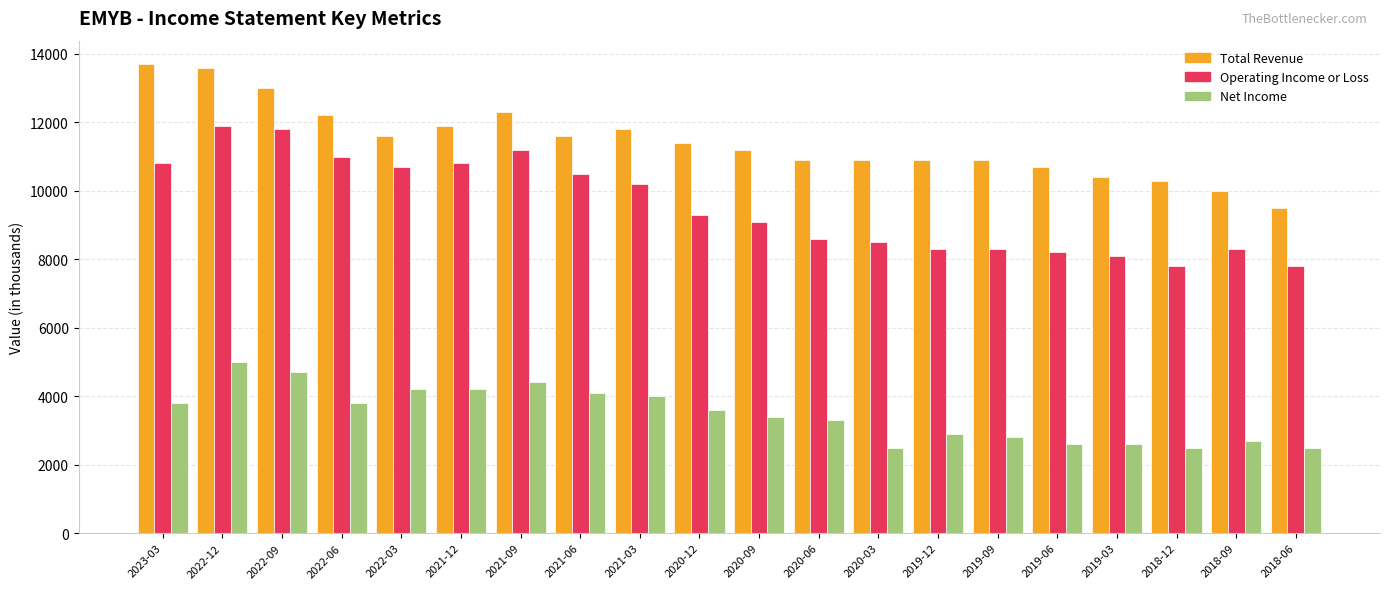

What is the label of the 13th bar from the left?

2020-03